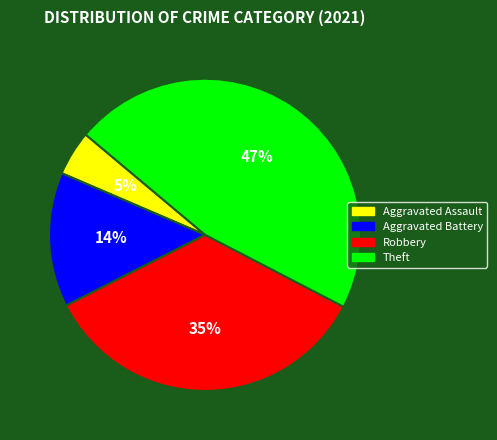

To the nearest percent, what portion does Aggravated Assault represent?

5%